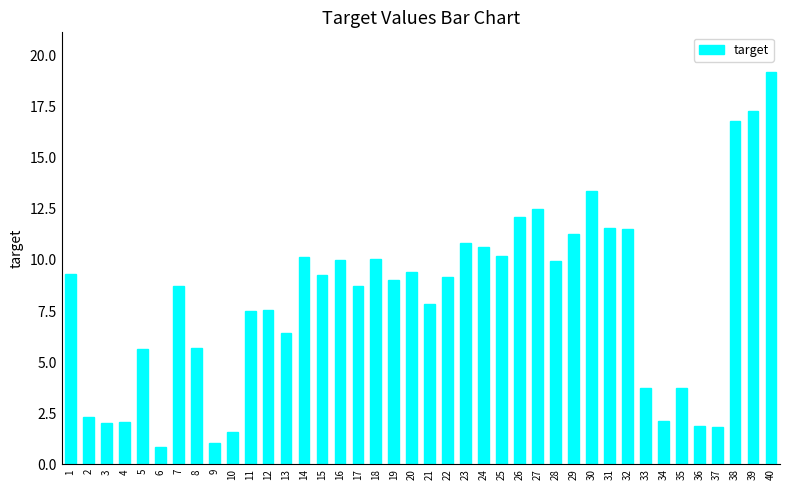

Are the bars grouped side by side (vs. stacked)?

No